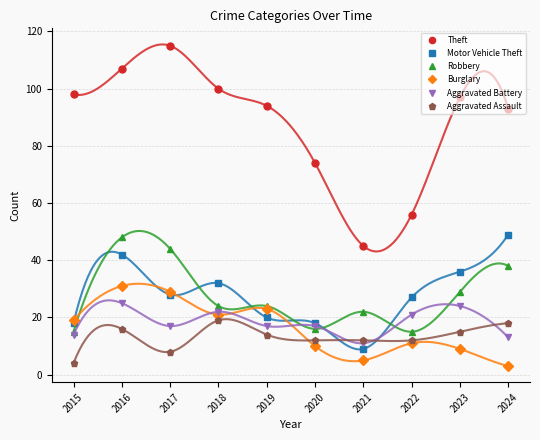

Which series has the largest total across all categories?

Theft